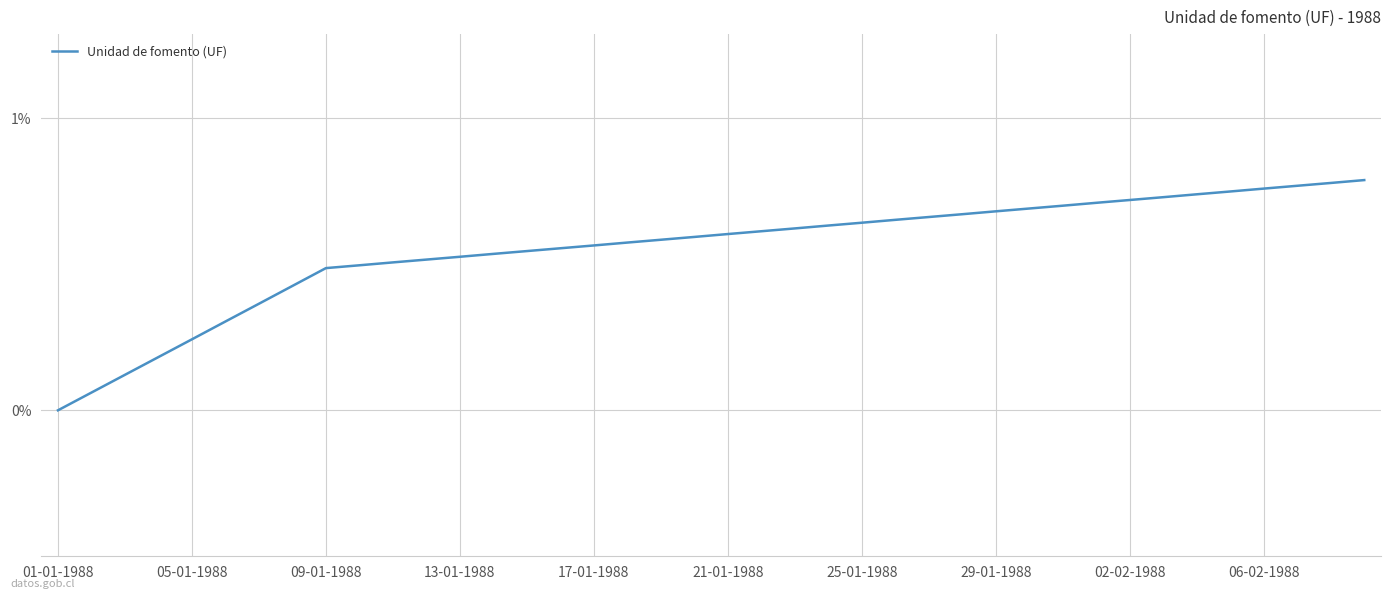

What is the greatest value displayed?

0.8